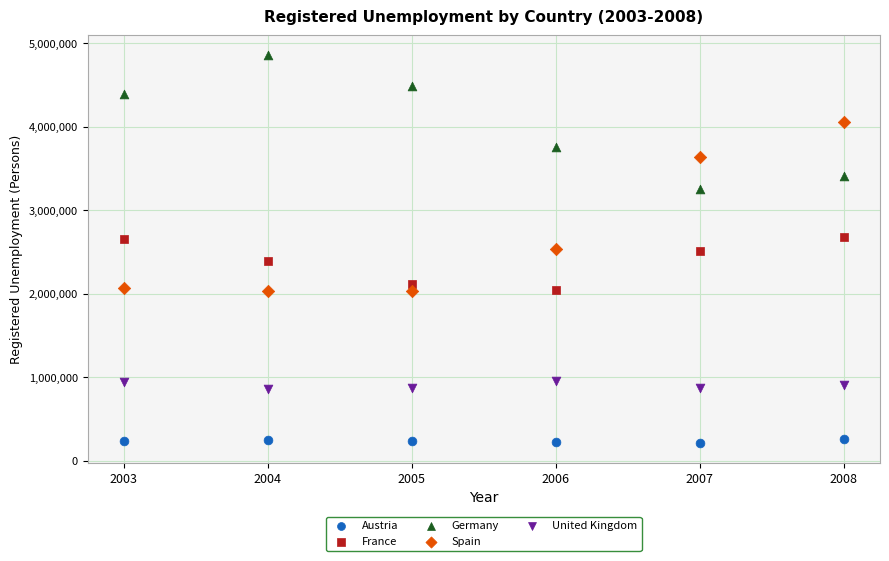

Across all data points, what is the range of Y values (max minus min)?

4648656.1